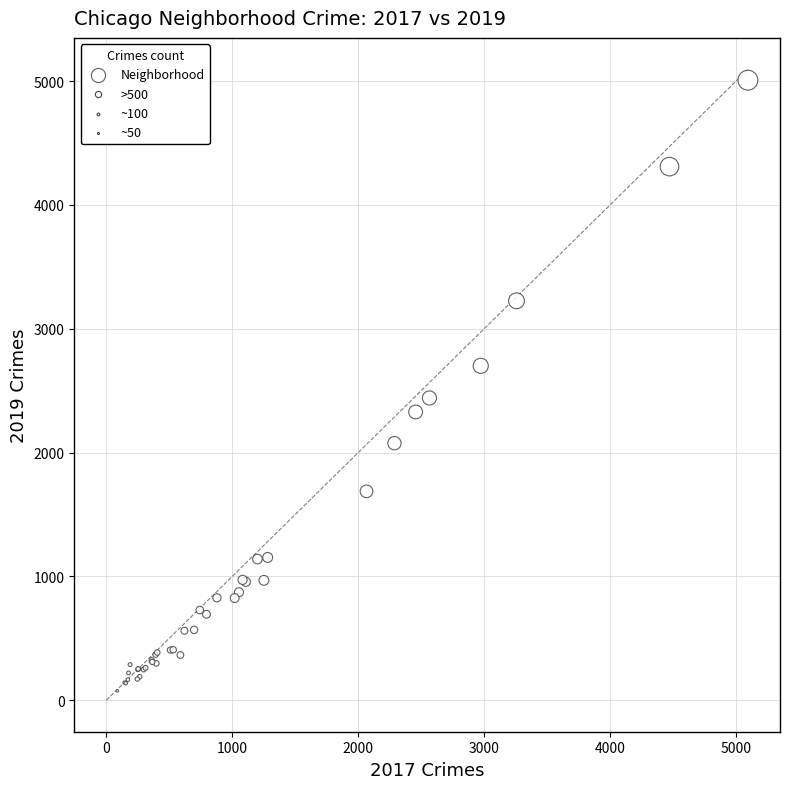

What Y value in the scatter plot is closest to 2542?

2441